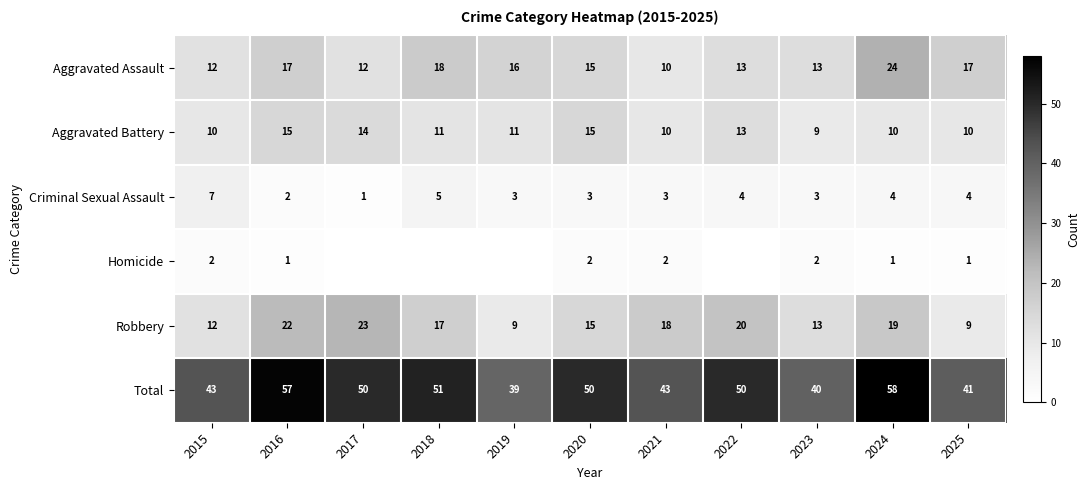

What is the difference between the Aggravated Battery values at 2021 and 2018?

1